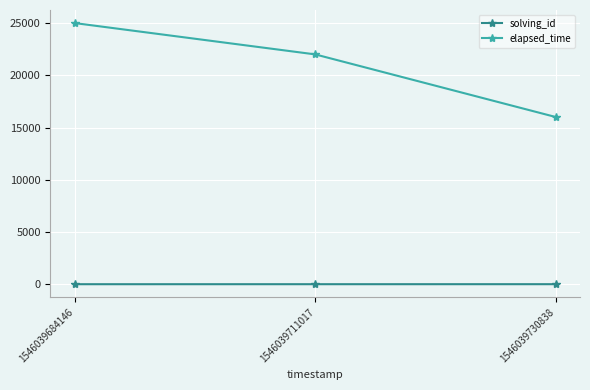

Count the solving_id values in the range 1 to 3.

3